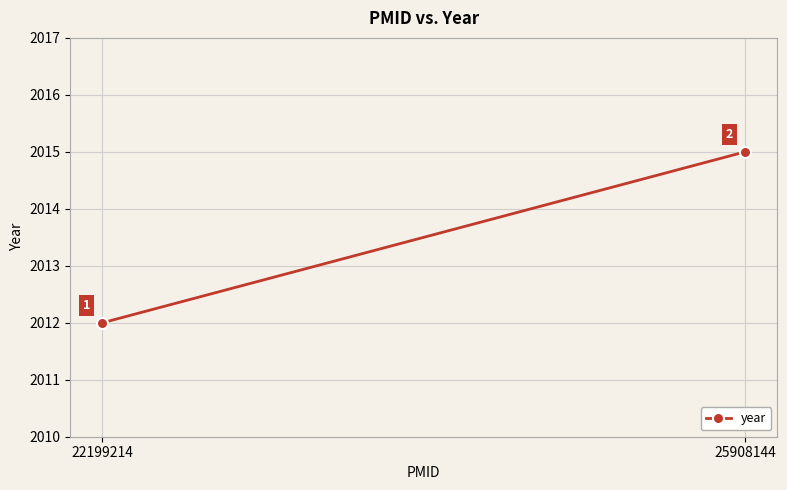

What is the average value?

2014